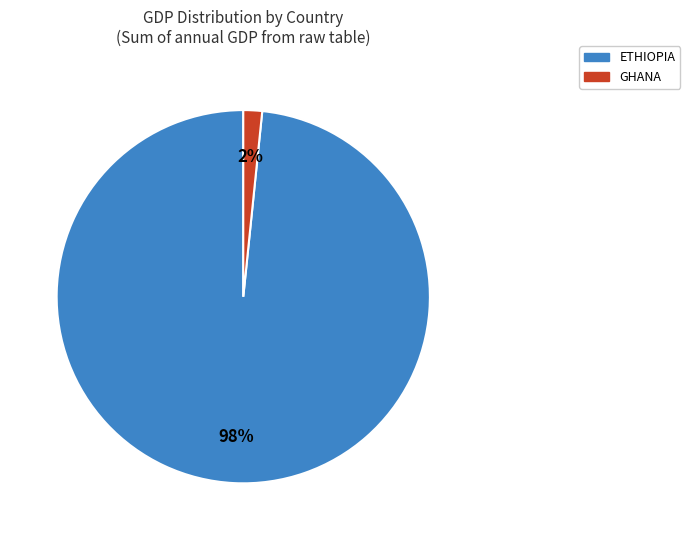

To the nearest percent, what is the average slice percentage?

50%